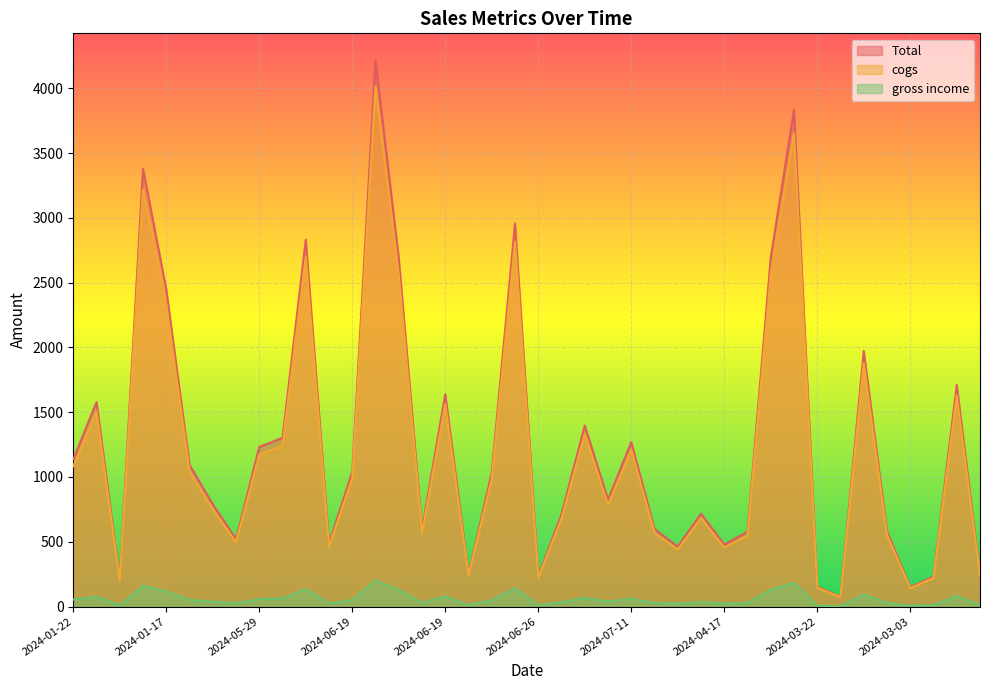

List the labels in order of gross income value, largest first.

2024-03-13, 2024-01-20, 2024-03-30, 2024-03-08, 2024-03-10, 2024-07-10, 2024-01-15, 2024-01-17, 2024-05-21, 2024-06-15, 2024-06-19, 2024-01-02, 2024-05-31, 2024-06-25, 2024-07-11, 2024-05-29, 2024-01-22, 2024-03-01, 2024-06-19, 2024-07-28, 2024-04-26, 2024-01-26, 2024-05-15, 2024-02-16, 2024-07-26, 2024-02-05, 2024-05-08, 2024-02-08, 2024-06-19, 2024-05-13, 2024-04-17, 2024-05-16, 2024-05-05, 2024-03-30, 2024-06-26, 2024-05-19, 2024-01-29, 2024-03-22, 2024-03-03, 2024-01-12